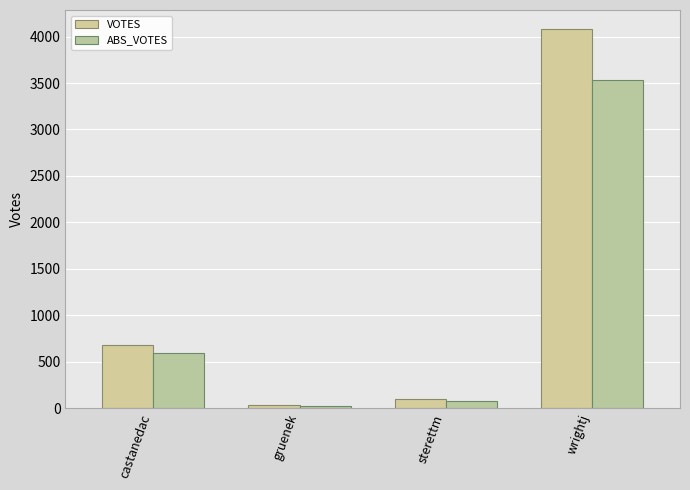

Reading left to right, extract all data points from this chart.

VOTES: castanedac=674	gruenek=31	sterettm=100	wrightj=4082
ABS_VOTES: castanedac=592	gruenek=24	sterettm=81	wrightj=3528